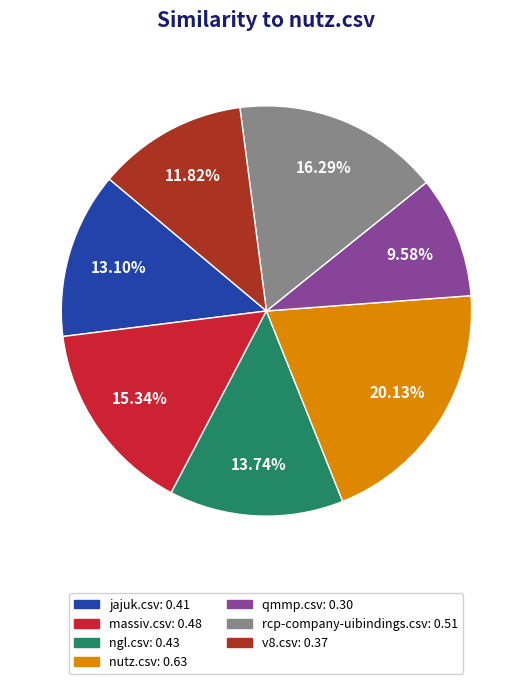

Rank the categories by value from lowest to highest.

qmmp.csv, v8.csv, jajuk.csv, ngl.csv, massiv.csv, rcp-company-uibindings.csv, nutz.csv